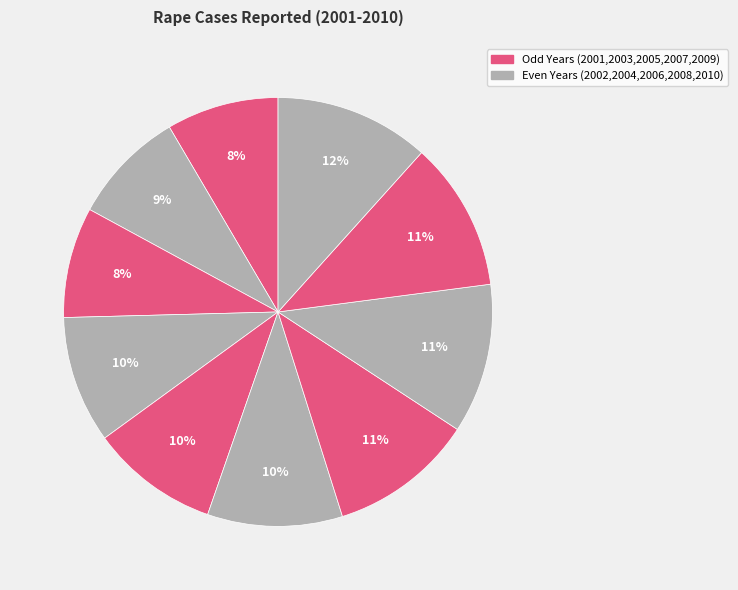

Which category has the biggest portion of the pie?

2010